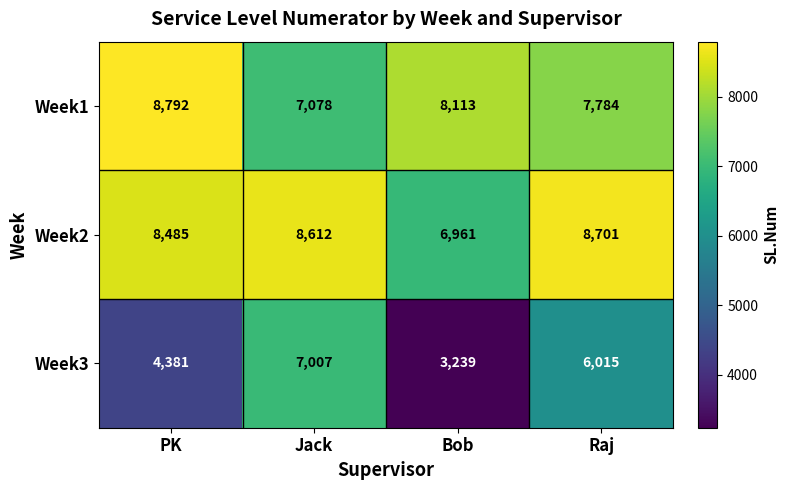

What is the average value of the Week2 series?

8190